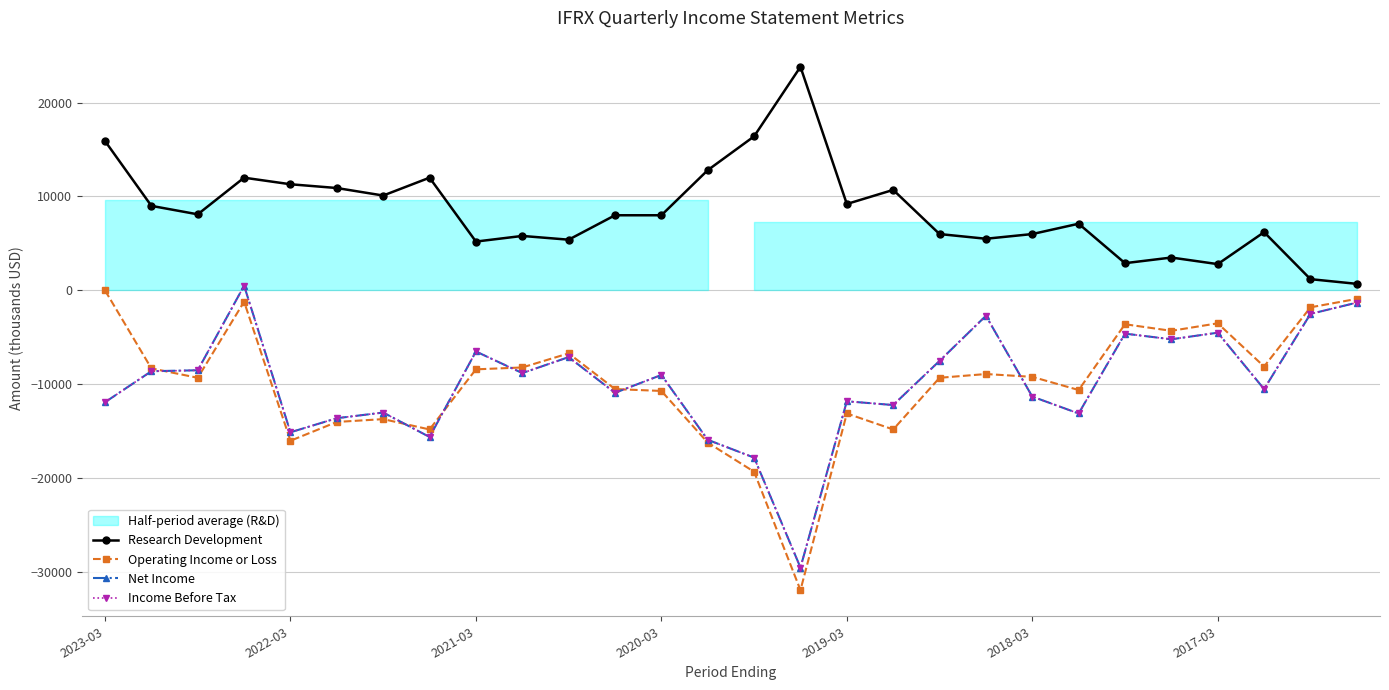

What is the difference between the second highest and second lowest values in the Income Before Tax series?

16500